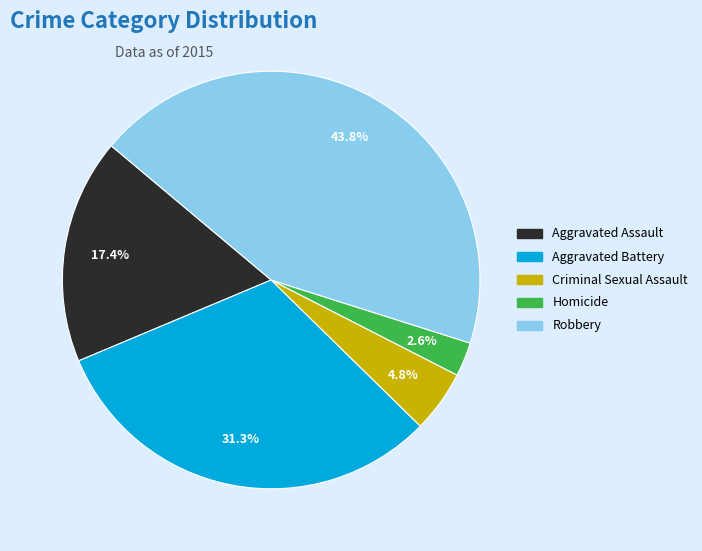

Is there a majority slice in this chart?

No